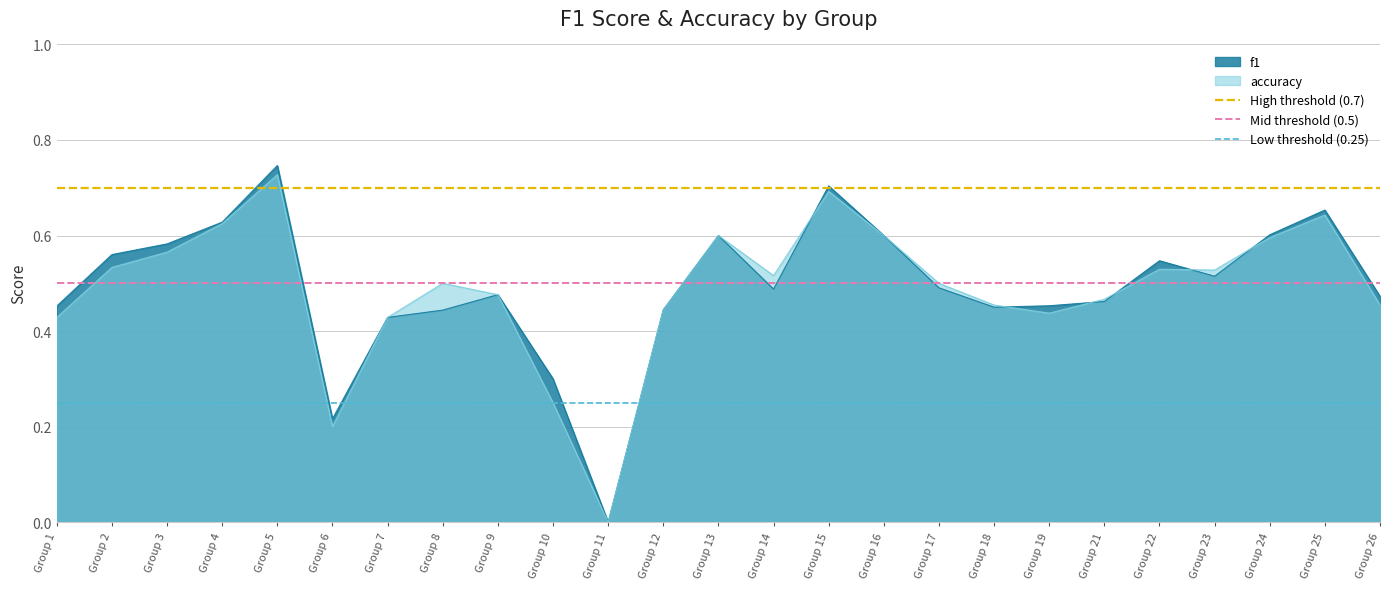

Which category has the highest value in the accuracy series?

Group 5